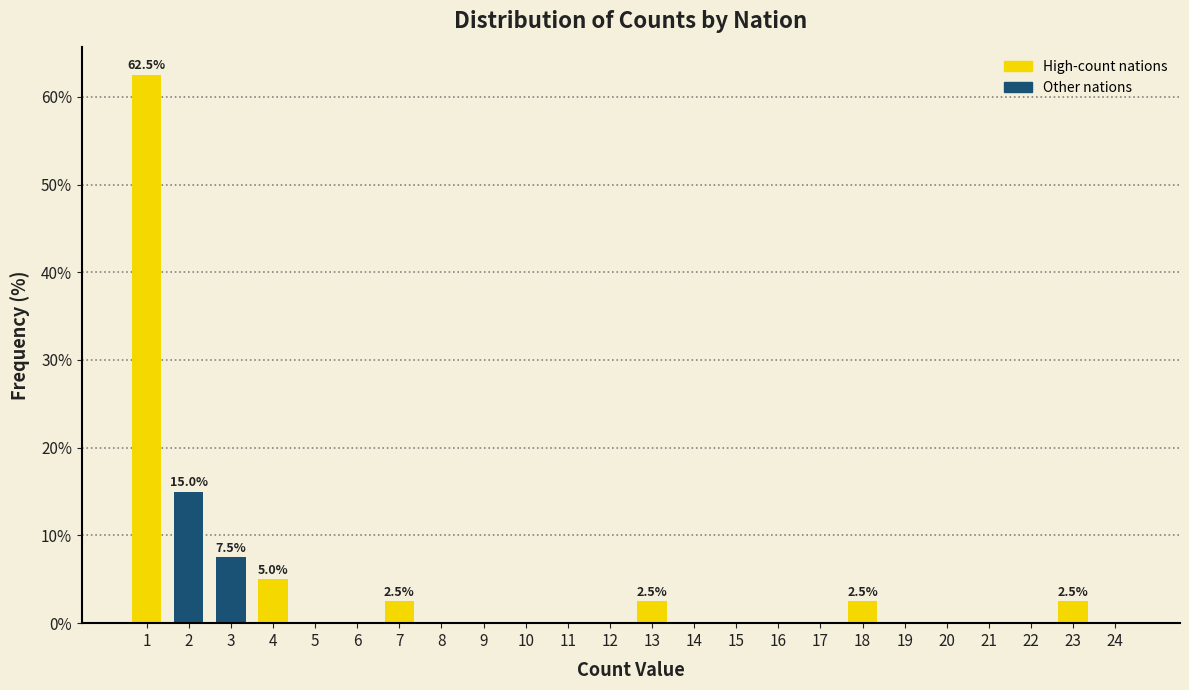

Reading left to right, what are all the values shown in this chart?

1=62.5	2=15.0	3=7.5	4=5.0	5=0.0	6=0.0	7=2.5	8=0.0	9=0.0	10=0.0	11=0.0	12=0.0	13=2.5	14=0.0	15=0.0	16=0.0	17=0.0	18=2.5	19=0.0	20=0.0	21=0.0	22=0.0	23=2.5	24=0.0